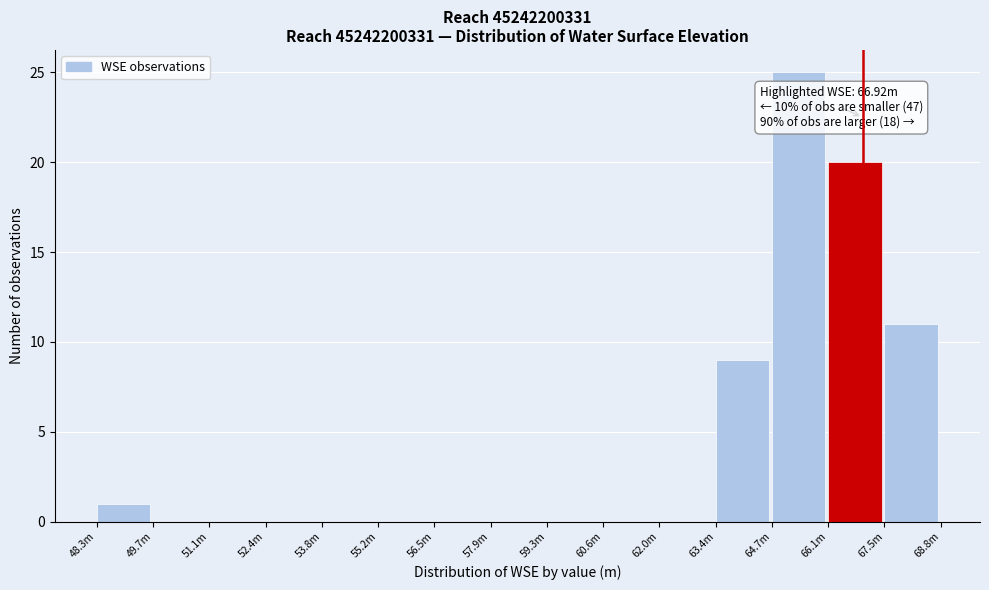

Reading left to right, list all the values displayed in this chart.

48.3m=1	49.7m=0	51.1m=0	52.4m=0	53.8m=0	55.2m=0	56.5m=0	57.9m=0	59.3m=0	60.6m=0	62.0m=0	63.4m=9	64.7m=25	66.1m=20	67.5m=11